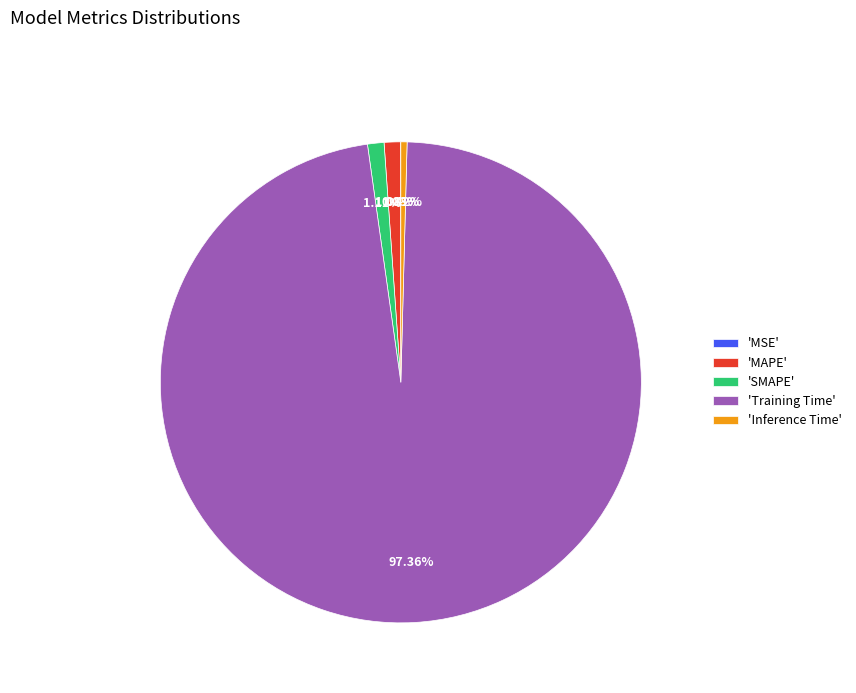

To the nearest percent, what is the difference between the largest and smallest slice percentages?

97%